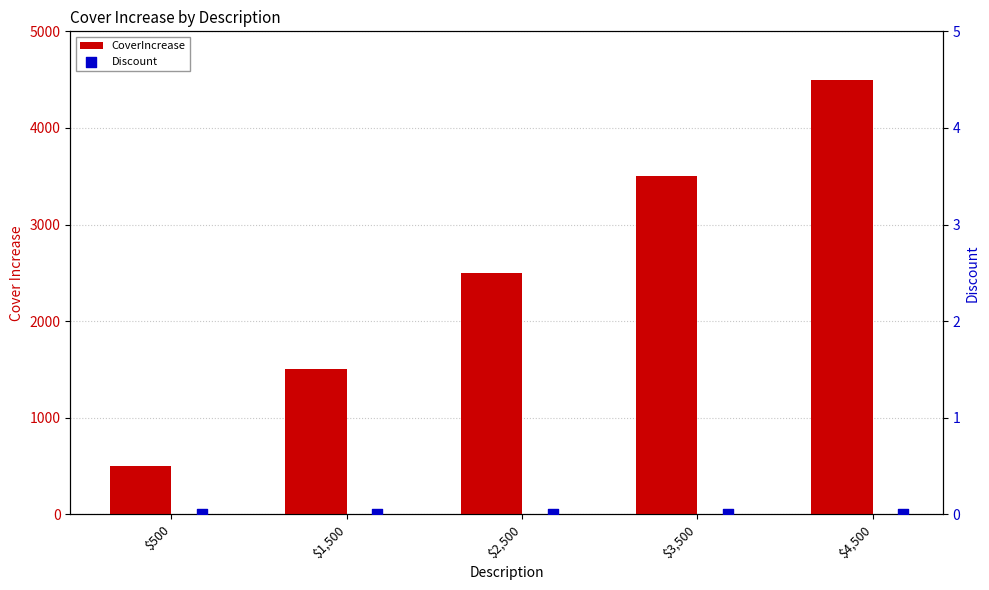

Which series contains the lowest Y value?

Discount